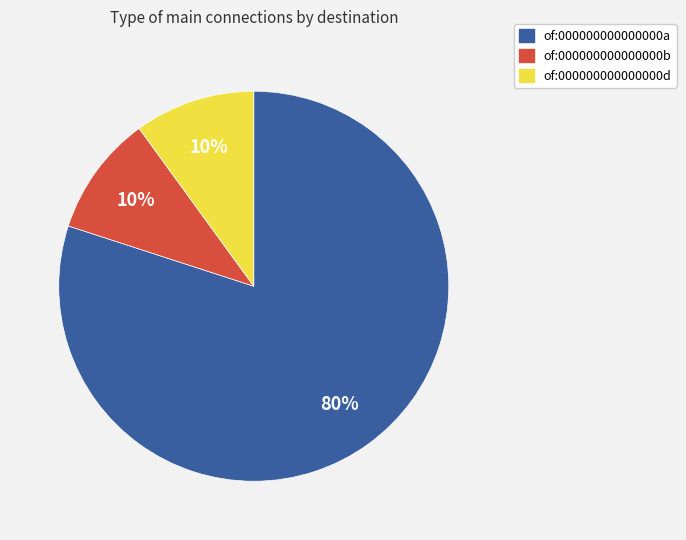

What is the largest slice in the pie chart?

of:000000000000000a